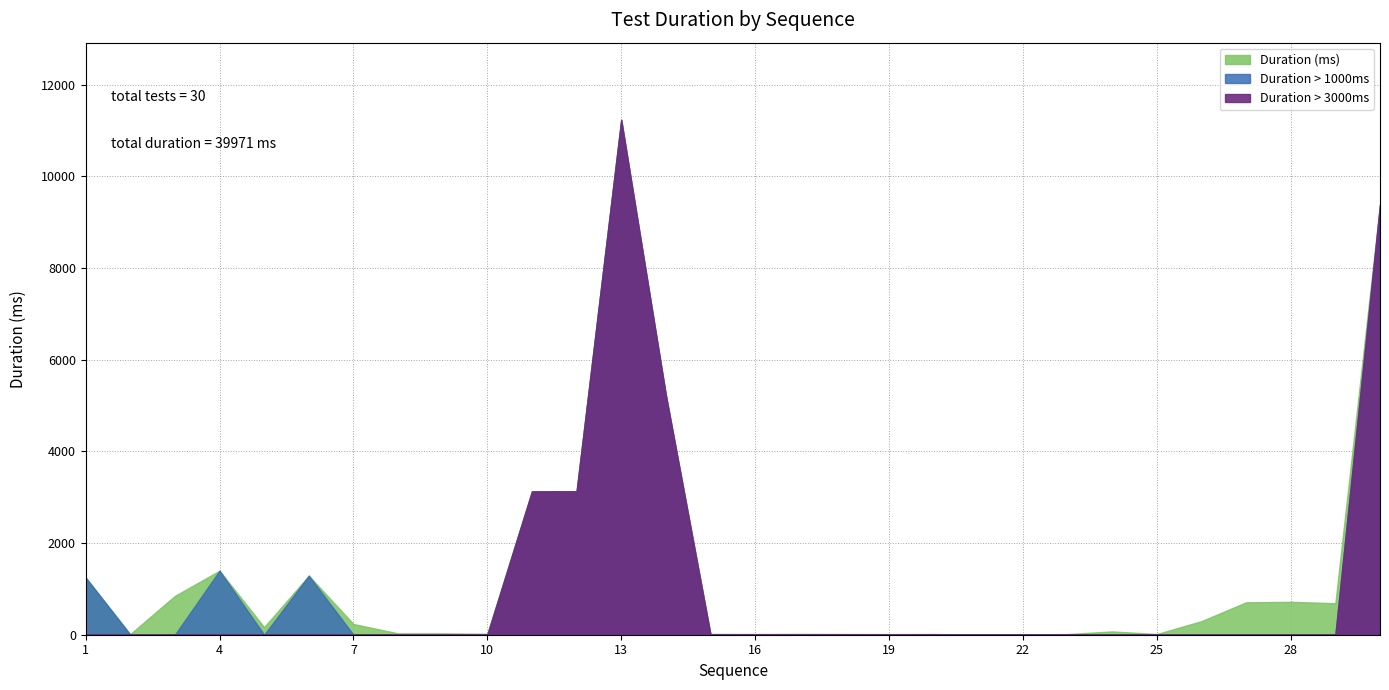

At which label is the value closest to 5615?

14